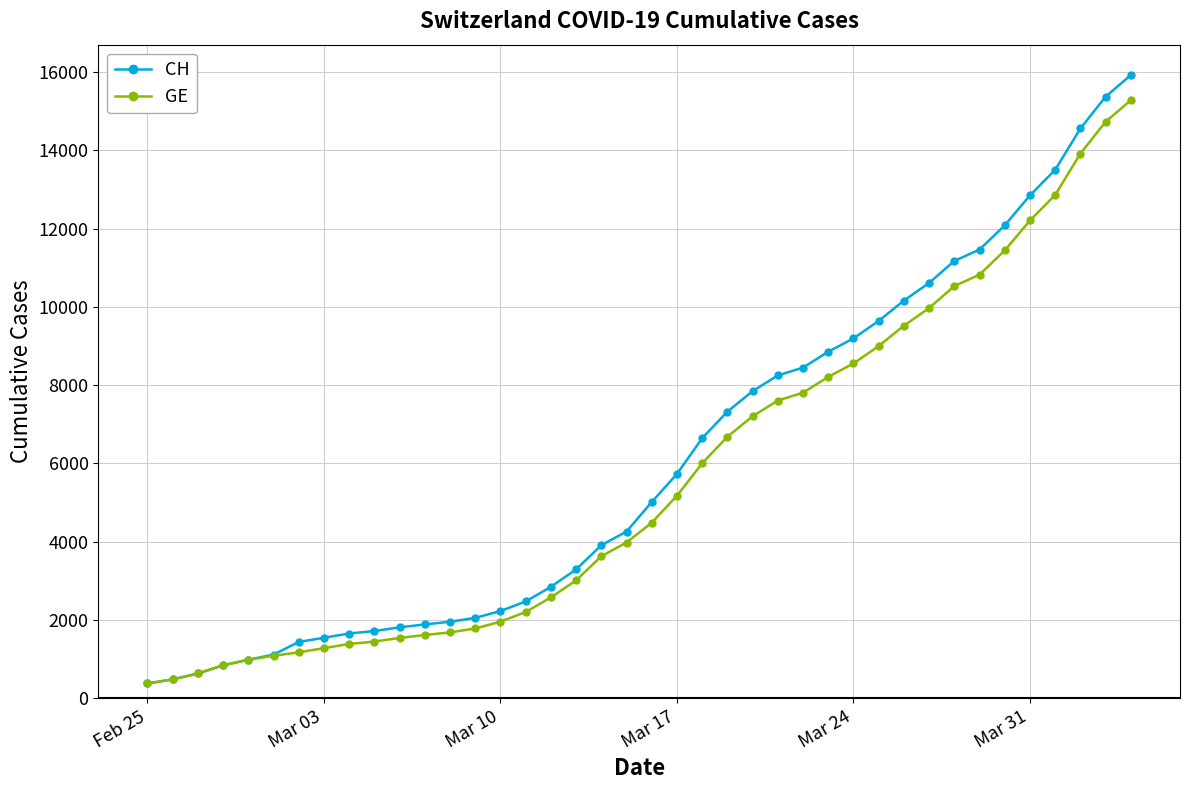

Rank the series by their maximum value, from highest to lowest.

CH, GE